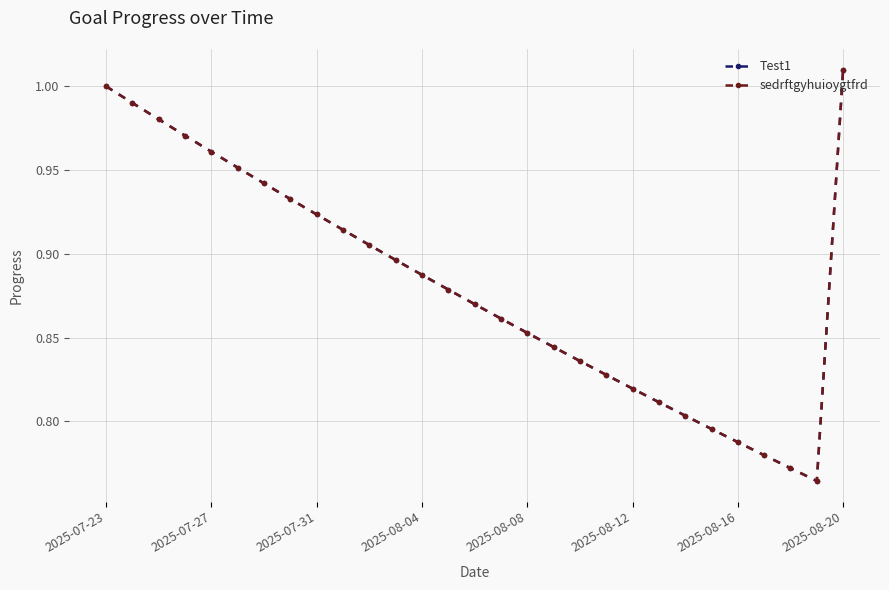

Is this an area chart (filled region under the line)?

No